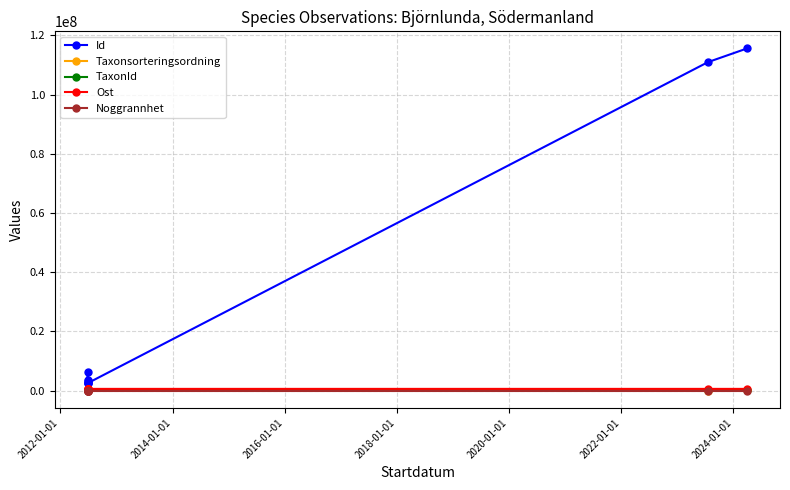

What is the lowest value of the Noggrannhet series?

10